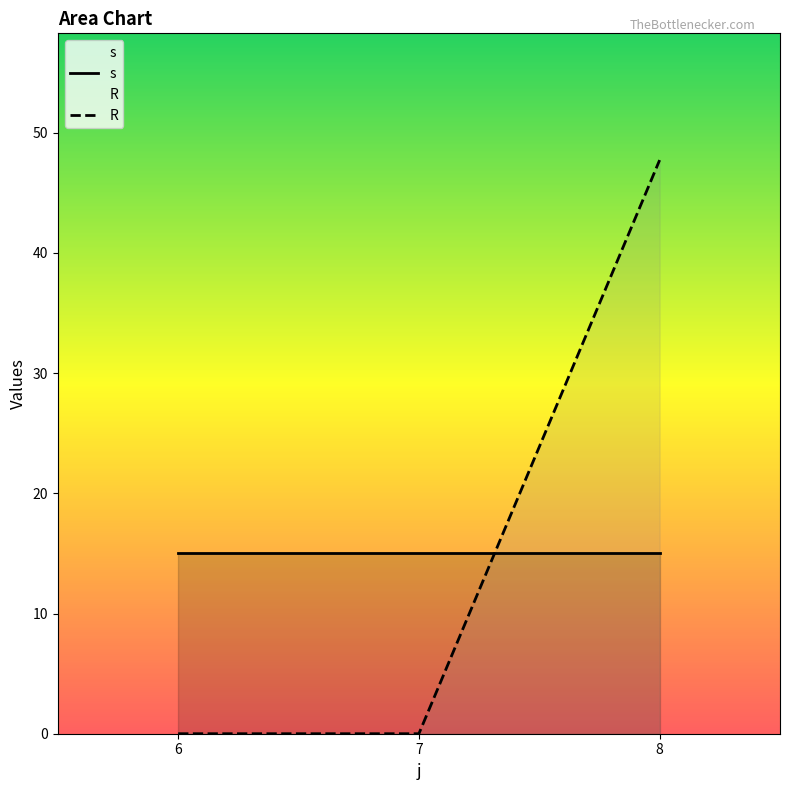

Reading left to right, list all the values displayed in this chart.

s: 15.0	15.0	15.0
R: 0.0	0.0	47.7